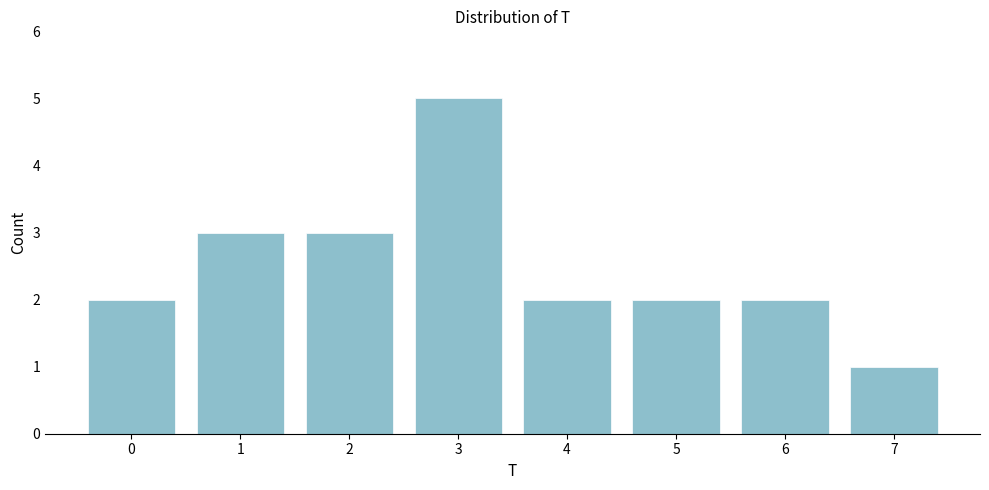

Reading right to left, transcribe all the data shown in this chart.

7=1	6=2	5=2	4=2	3=5	2=3	1=3	0=2